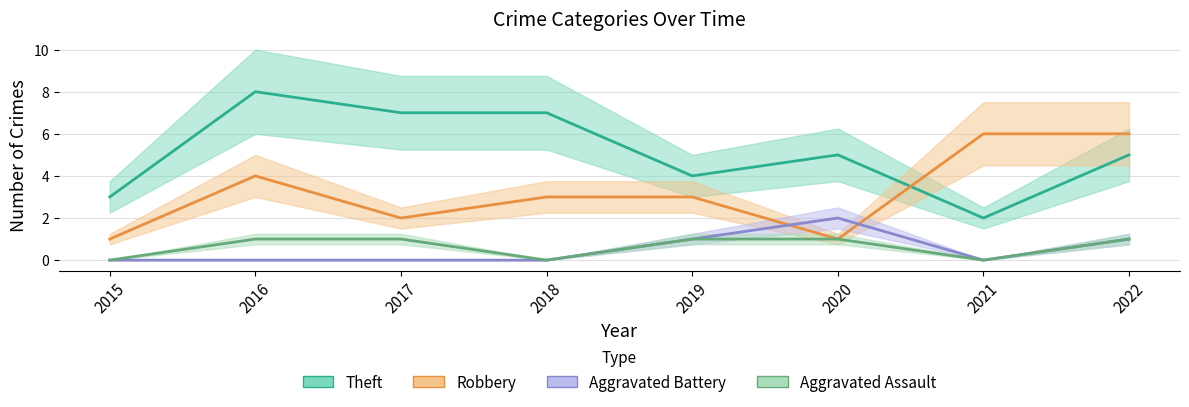

True or false: Aggravated Assault and Theft cross at least once.

False